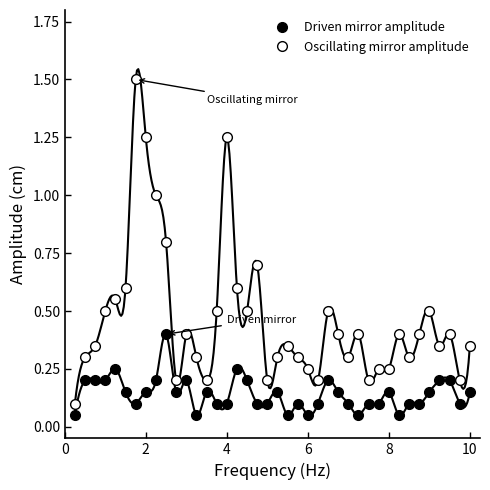

True or false: Horizontal amplitude of oscillating mirror (cm) and Horizontal amplitude of driven mirror (cm) intersect in this chart.

False